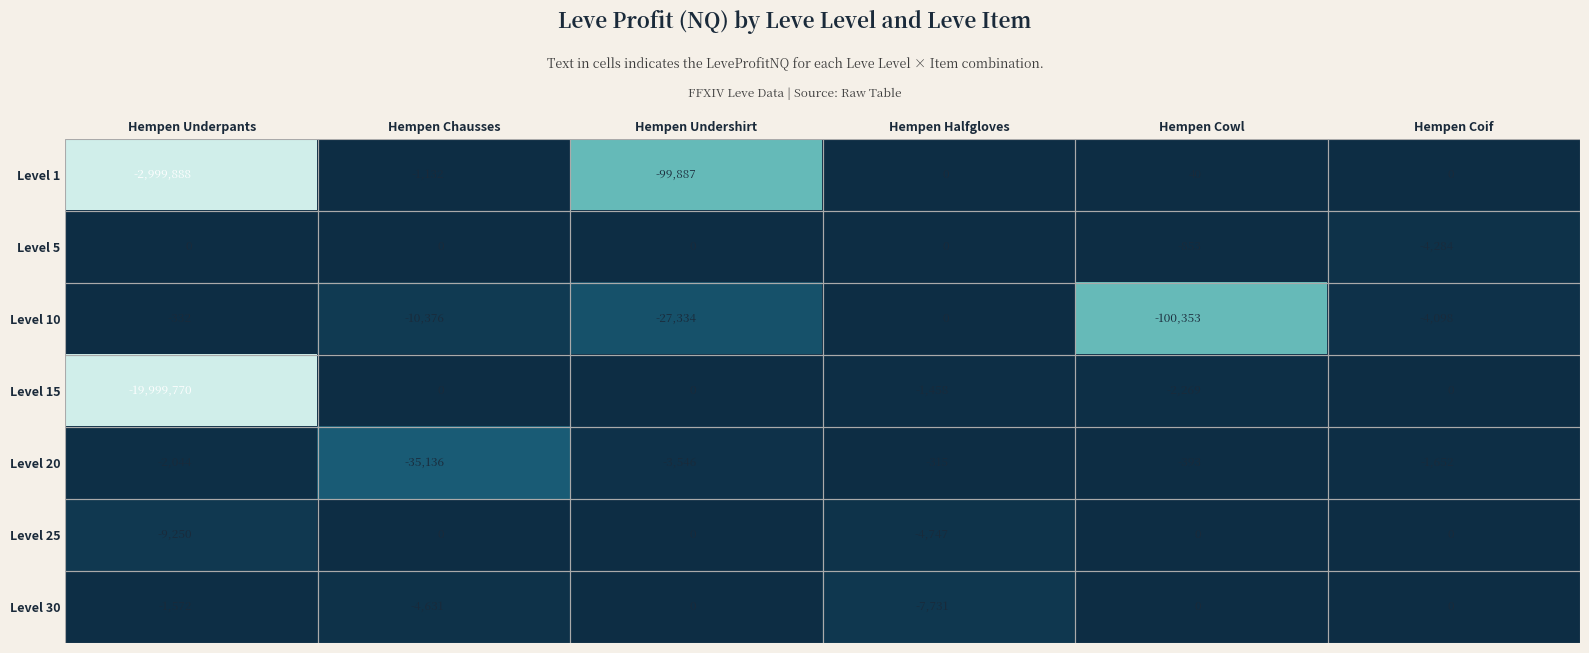

Which series has the widest spread of values?

Level 15